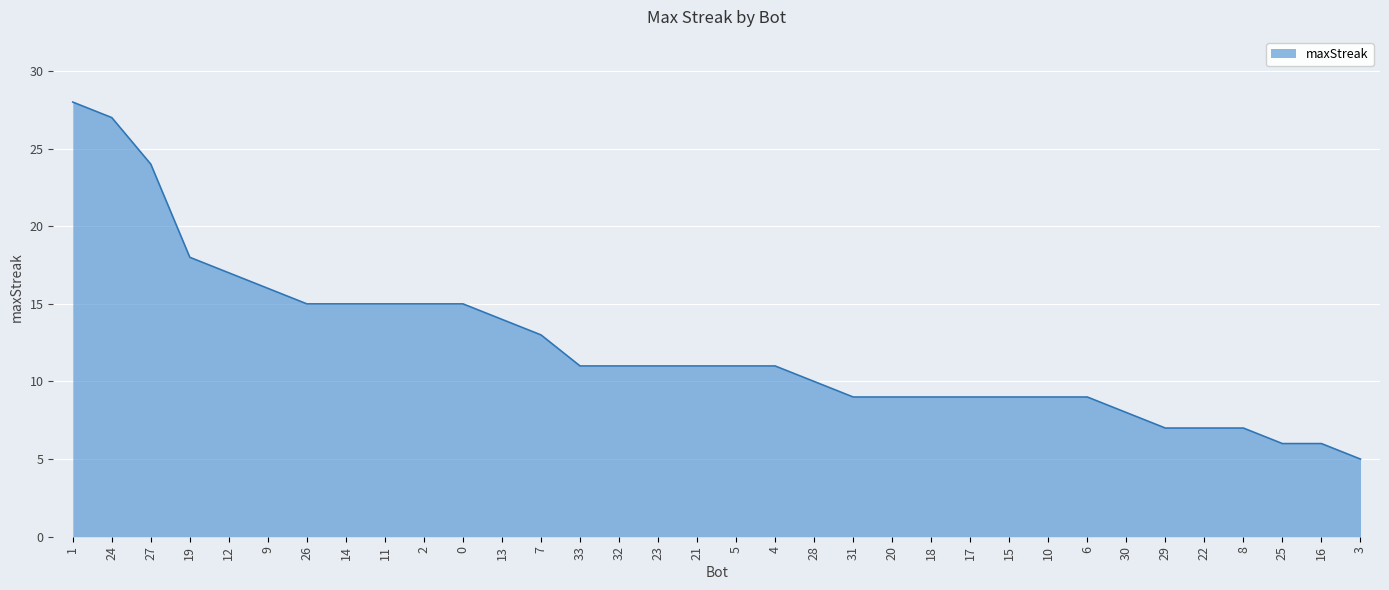

What is the difference between the values at 33 and 7?

2